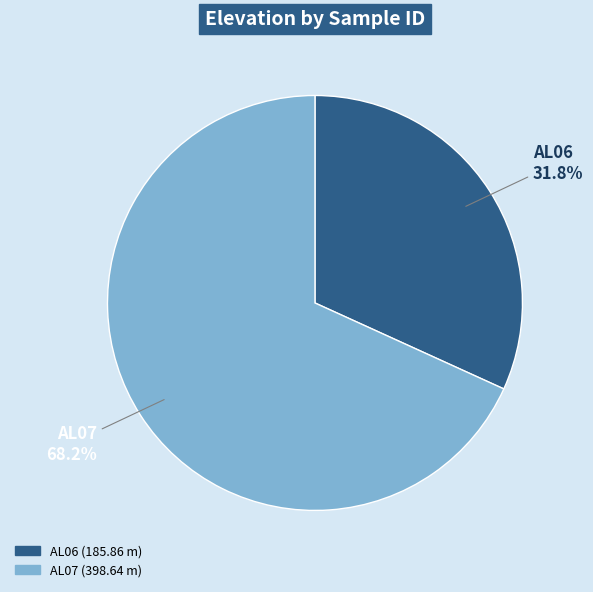

To the nearest percent, what is the difference between the largest and smallest slice percentages?

36%